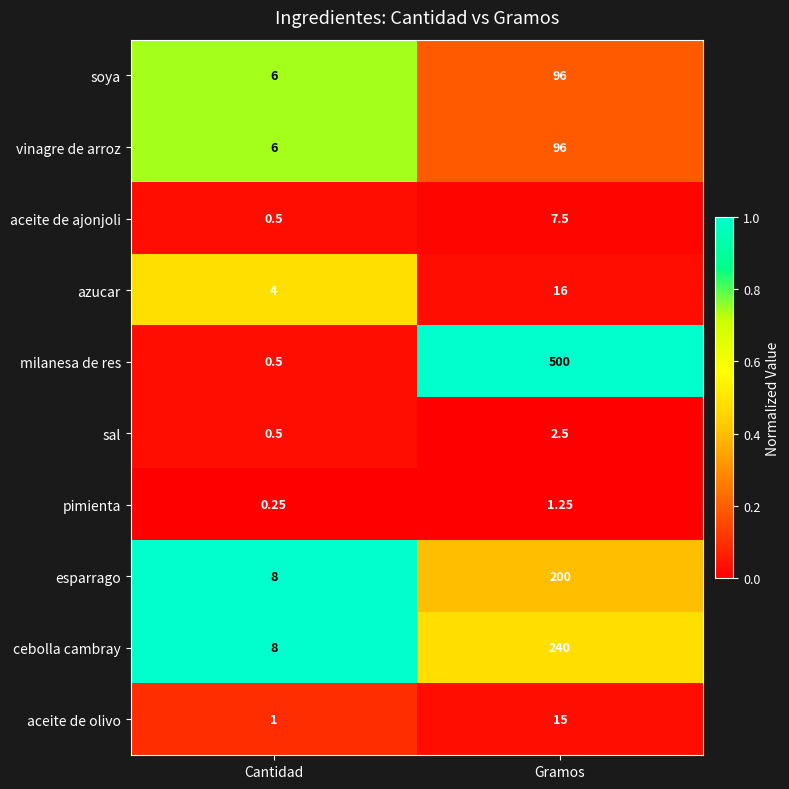

Is the value of esparrago at Gramos greater than the value of milanesa de res at Gramos?

No